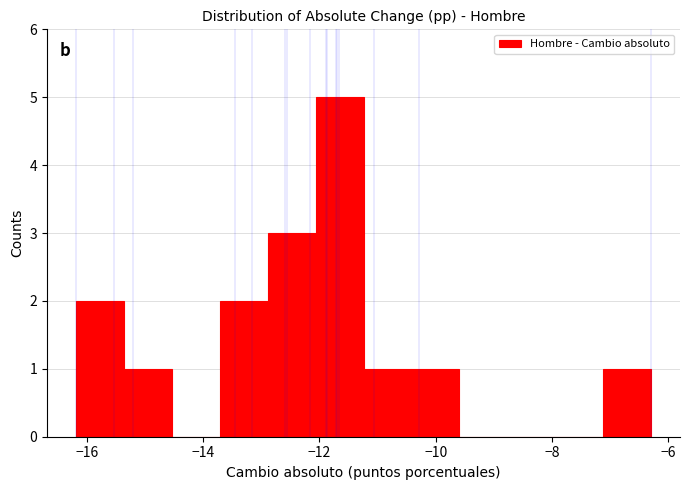

Reading left to right, list every bar in this chart as the range it spans on the x-axis followed by its height. Neither the bar edges nor the heights are printed on the chart, so give them approximately, as read against the axes.

-16.2 to -15.4: 2
-15.4 to -14.6: 1
-14.6 to -13.8: 0
-13.8 to -12.8: 2
-12.8 to -12.0: 3
-12.0 to -11.2: 5
-11.2 to -10.4: 1
-10.4 to -9.6: 1
-9.6 to -8.8: 0
-8.8 to -8.0: 0
-8.0 to -7.2: 0
-7.2 to -6.2: 1